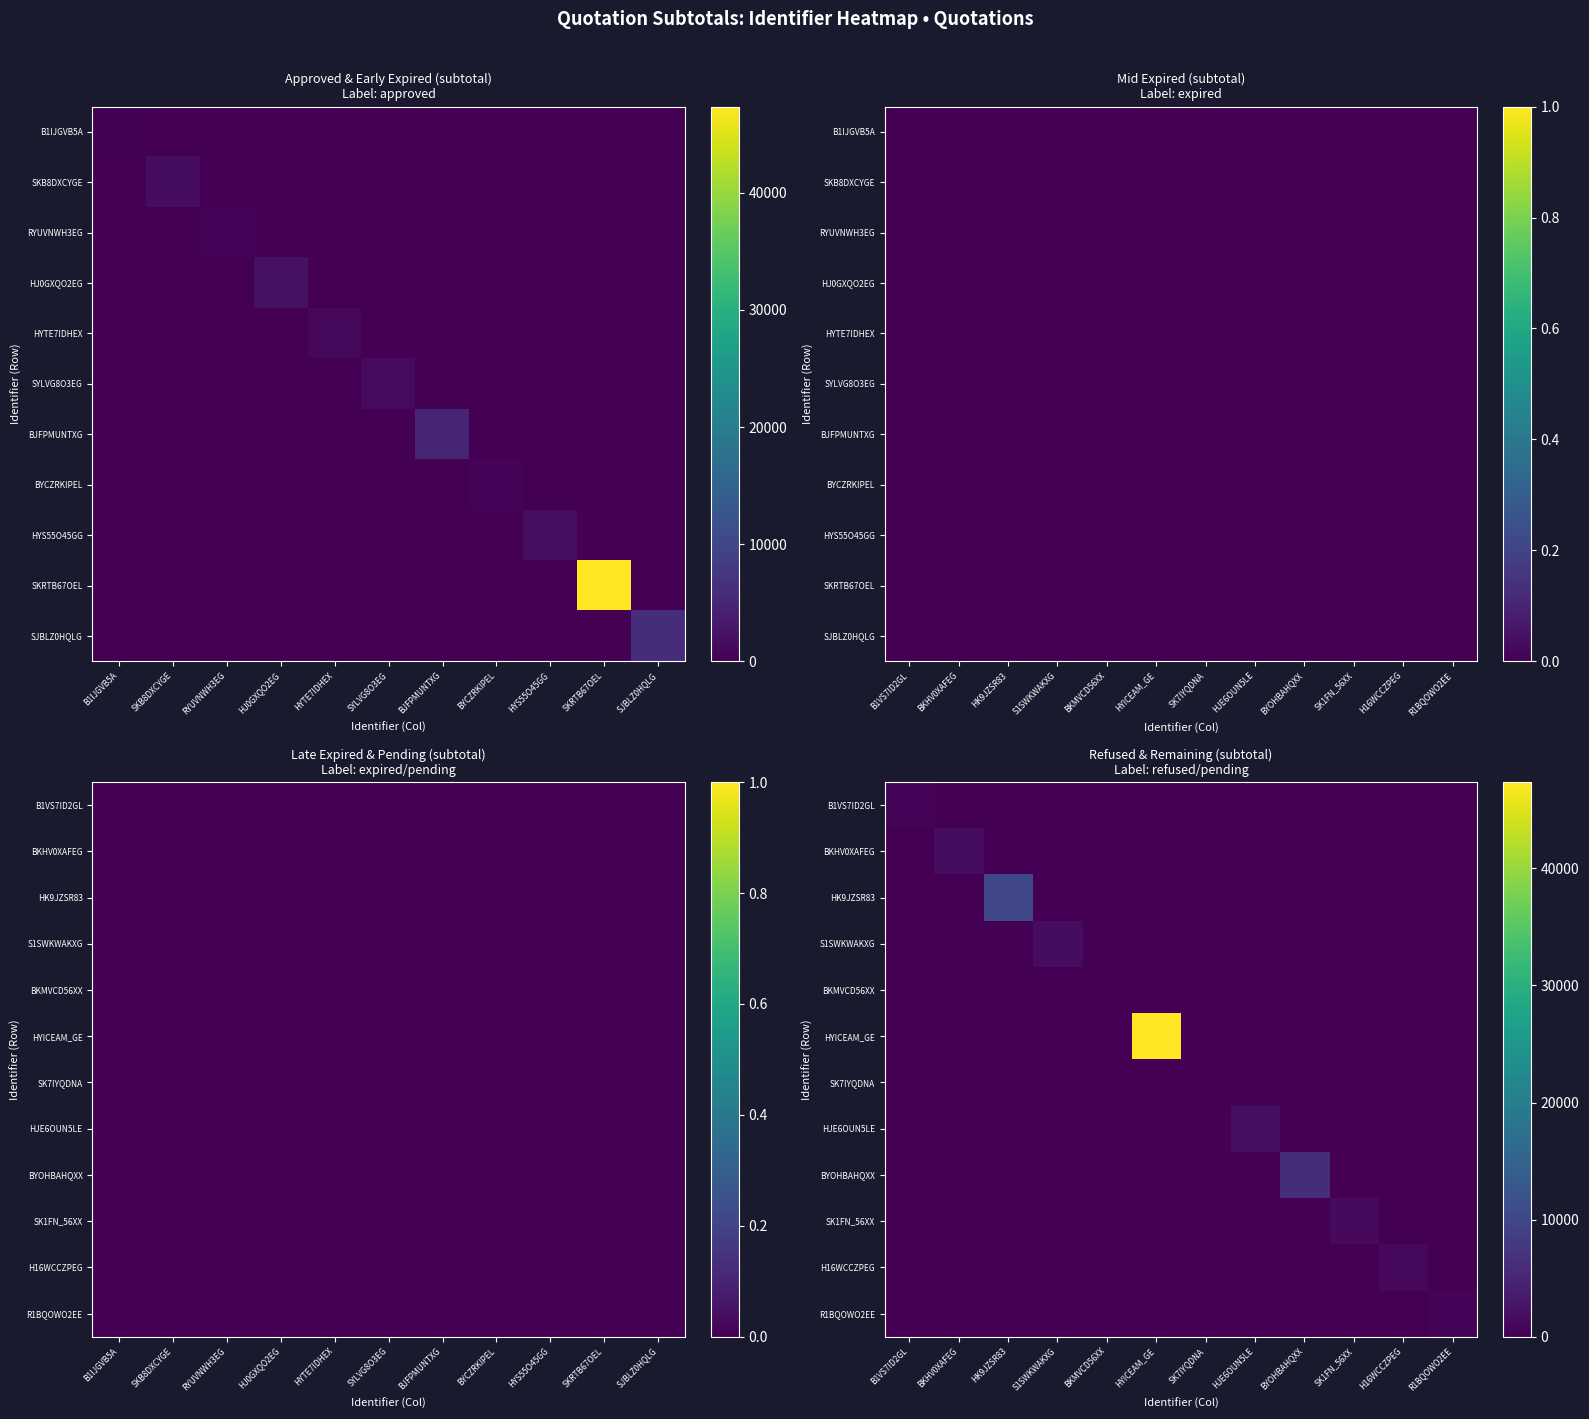

Count the number of data series in this chart.

12